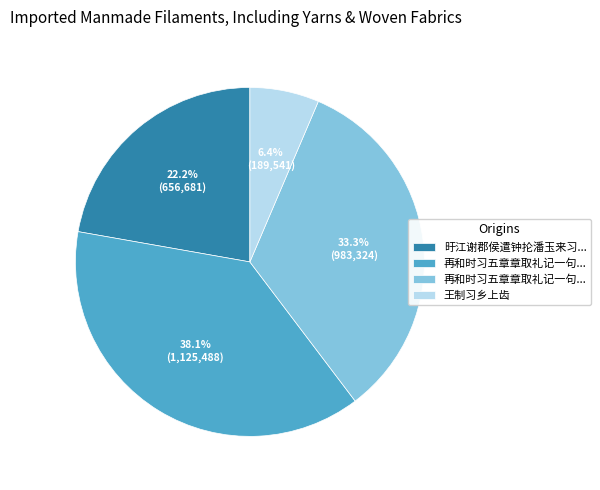

To the nearest percent, what is the difference between the largest and smallest slice percentages?

32%